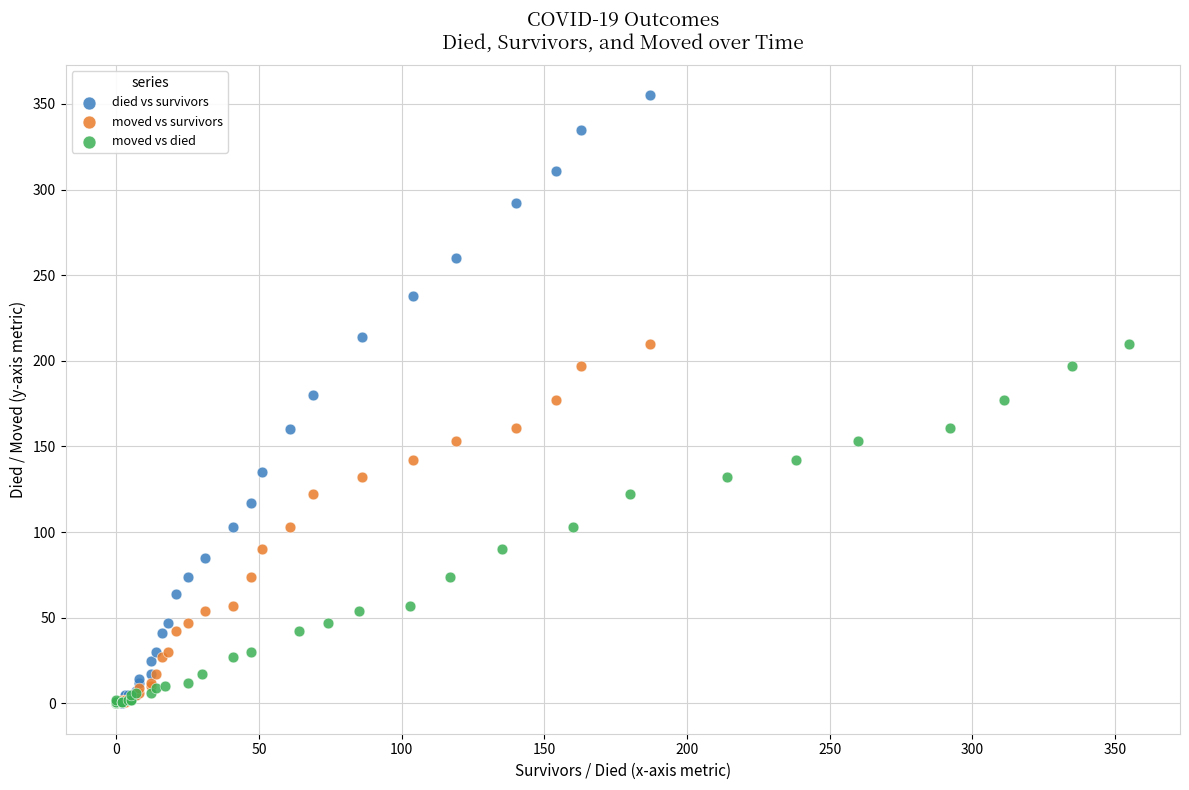

Which series contains the highest Y value?

died vs survivors